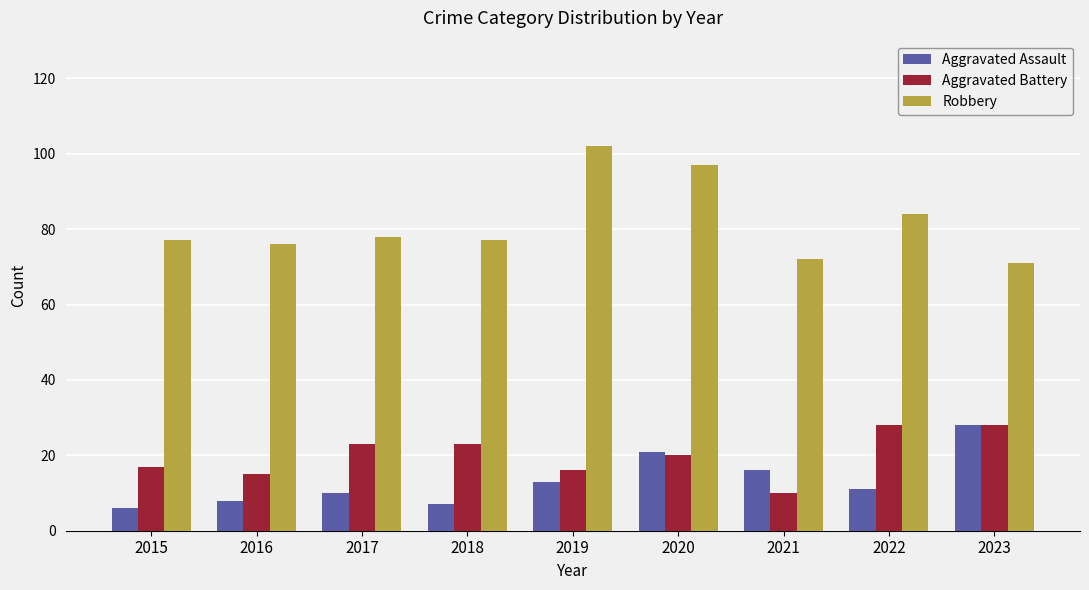

At 2022, list the series in order from largest to smallest.

Robbery, Aggravated Battery, Aggravated Assault